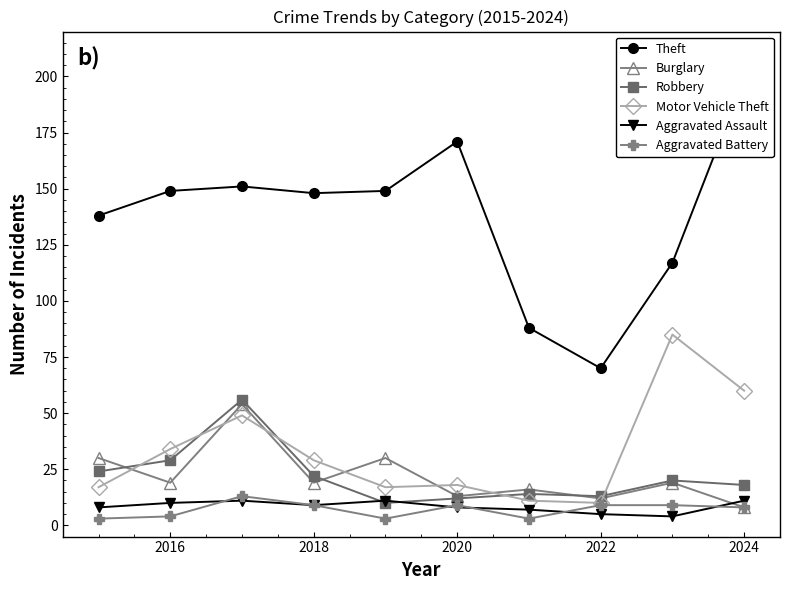

The value of Aggravated Assault at 2024 is 11. True or false?

True